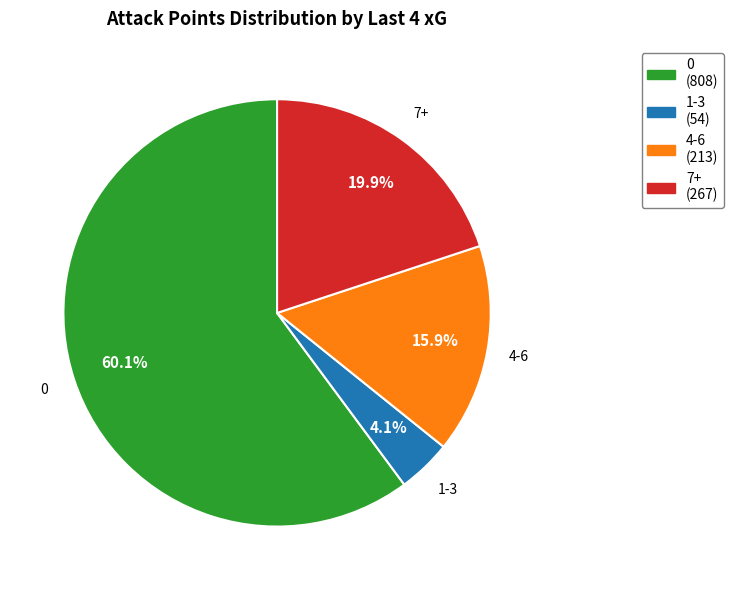

How many slices are in this pie chart?

4